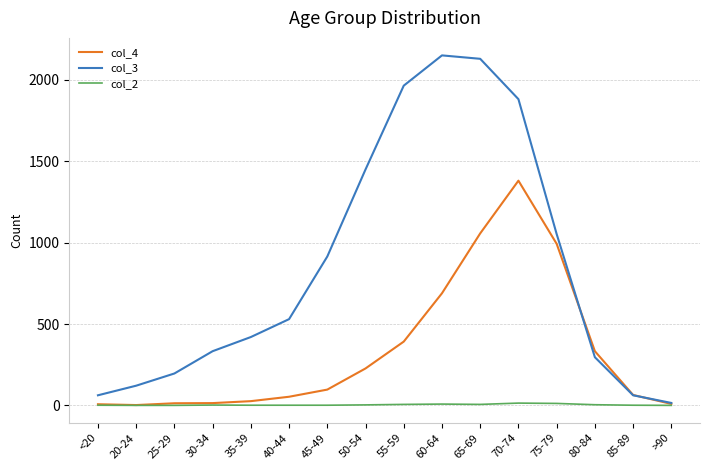

The value of col_2 at 35-39 is 1. True or false?

True